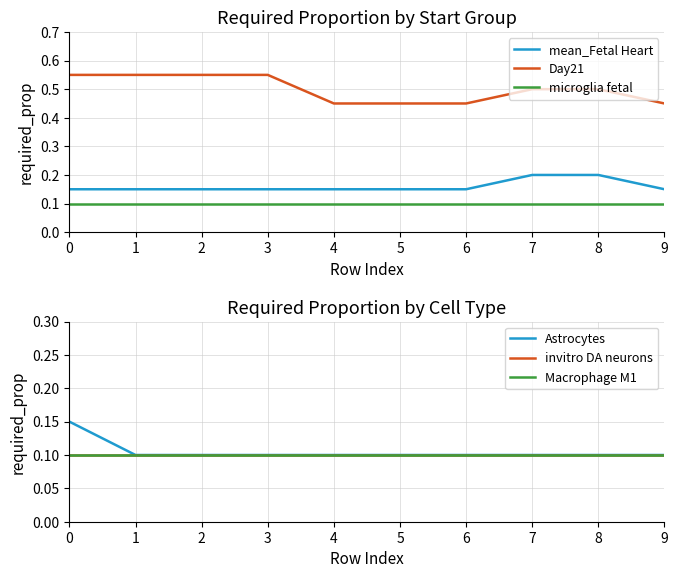

What is the difference between the second highest and minimum values in the Day21 series?

0.1